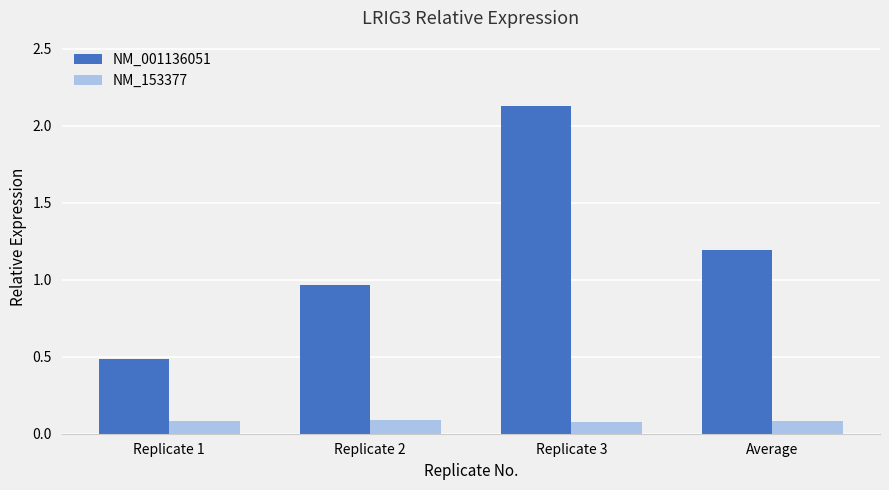

At which category does the chart reach its peak across all series?

Replicate 3